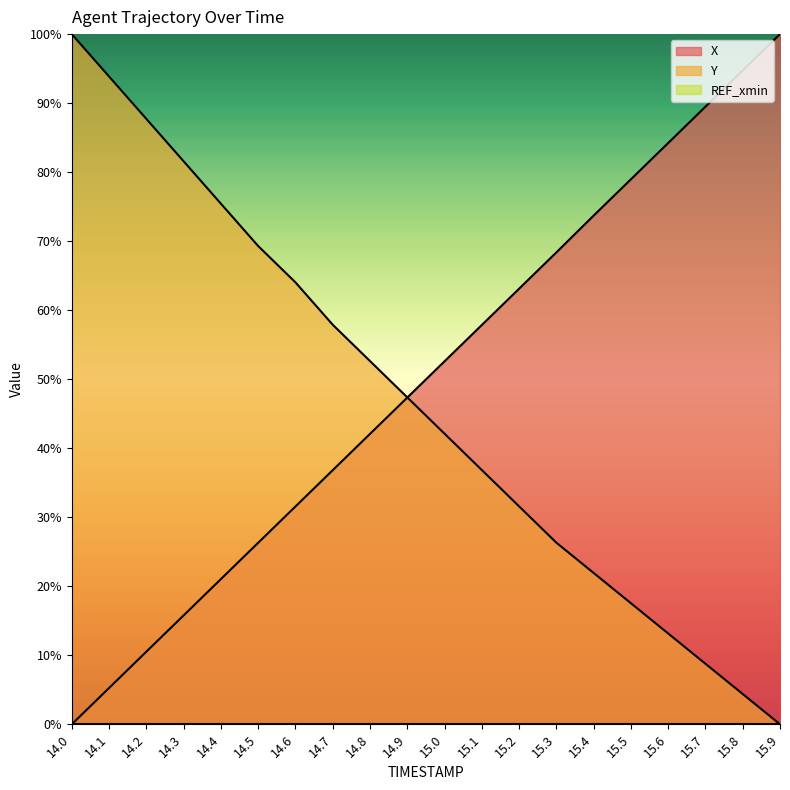

True or false: X has more than 0 interior local peaks.

False